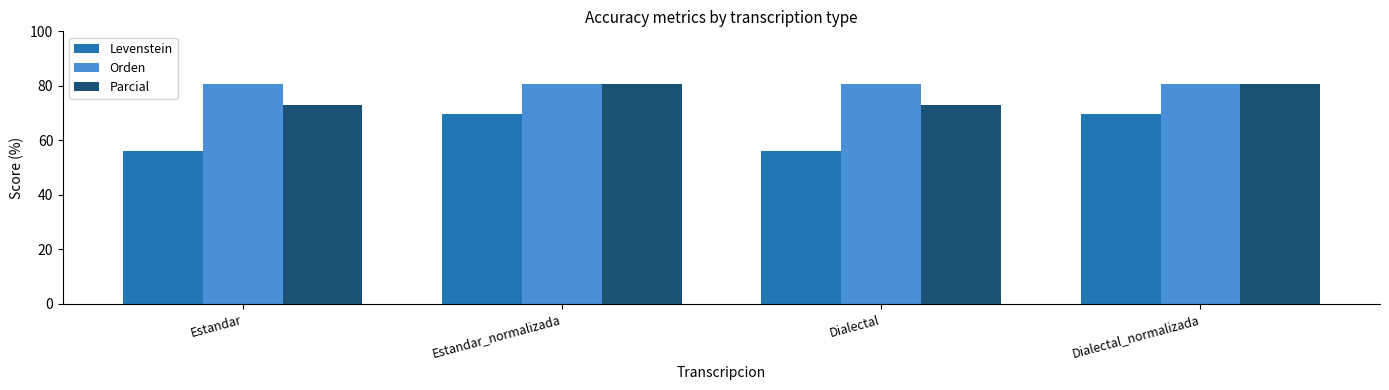

What is the maximum value shown in the chart?

80.6